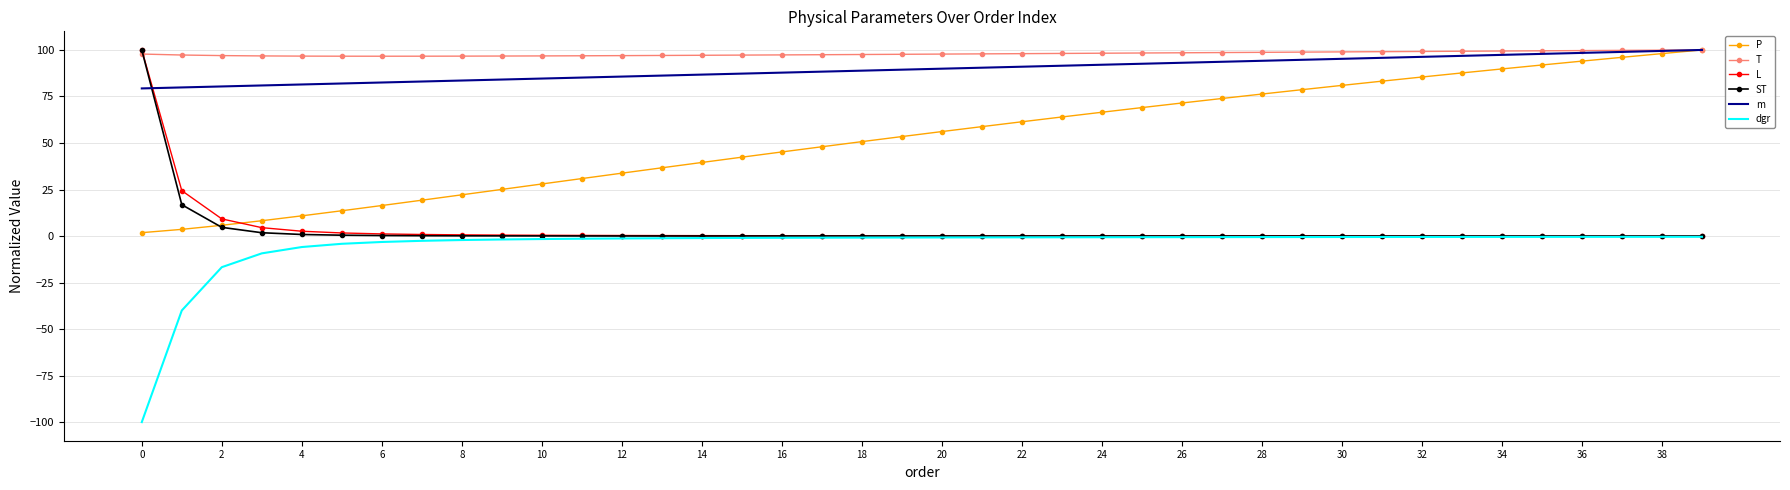

What is the greatest value displayed?

100.0